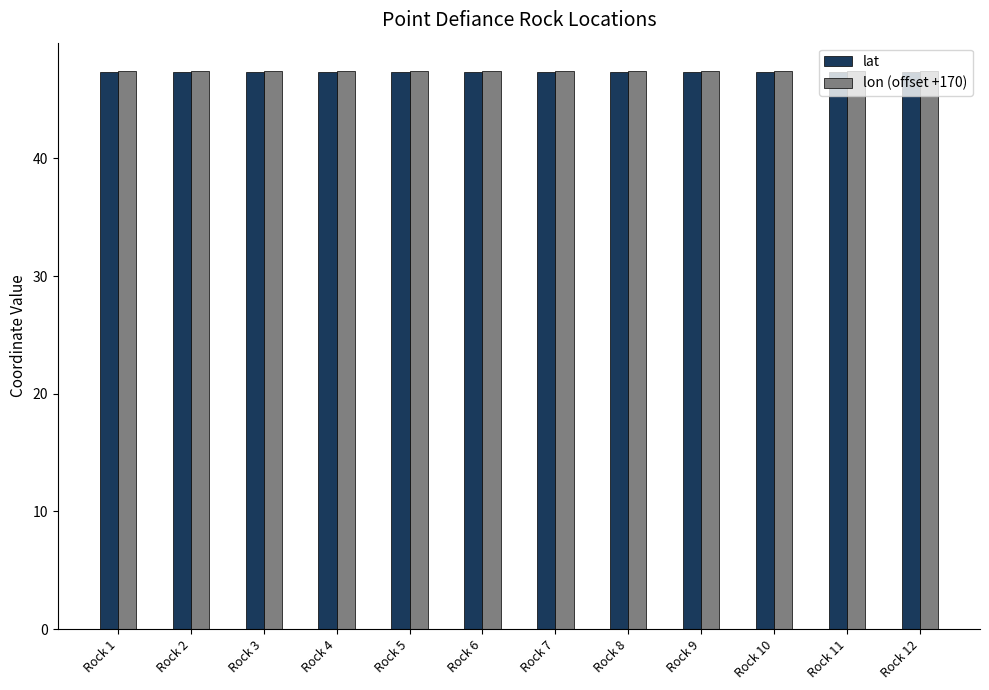

What is the total value across all series at Rock 12?

94.8